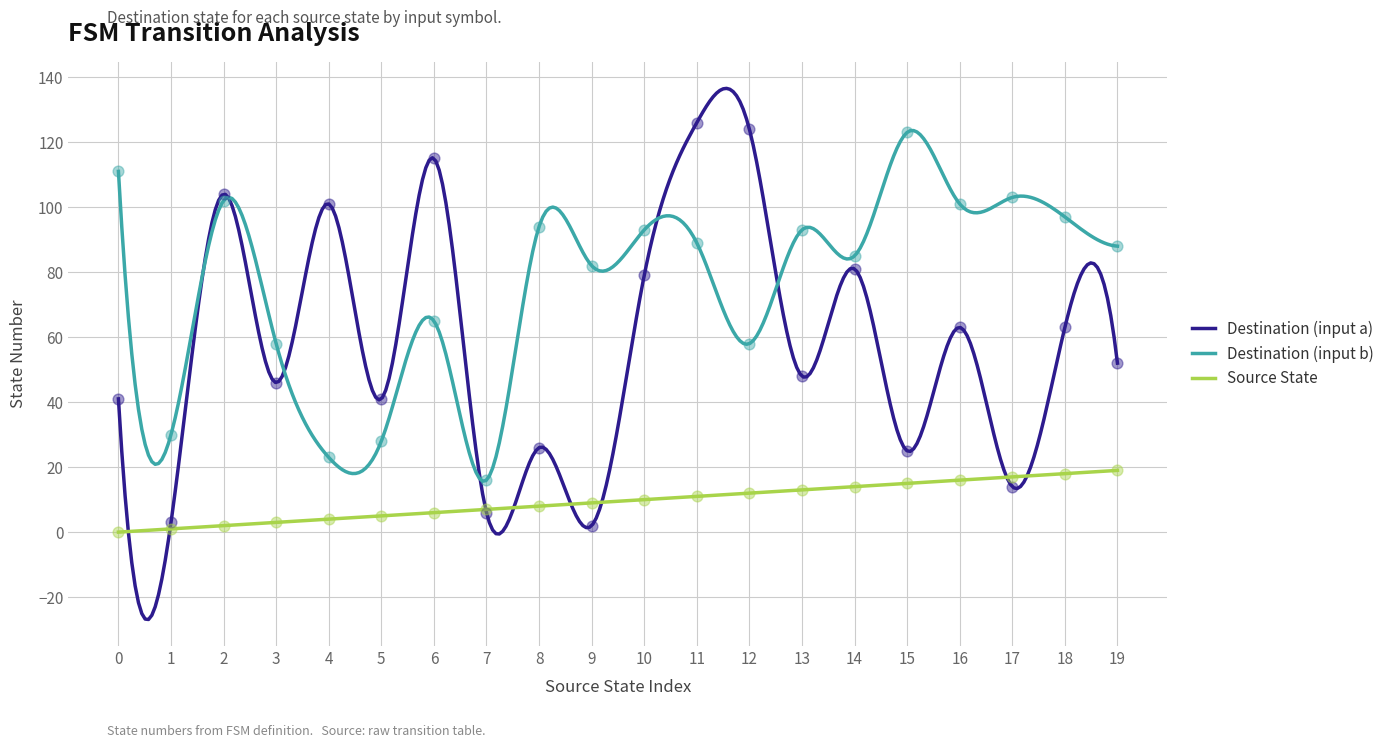

What is the highest value of the Destination (input b) series?

123.6